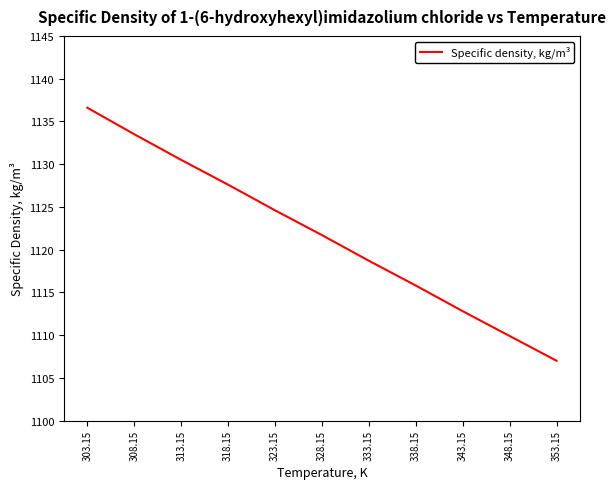

Approximately how many times larger is the value at 353.15 compared to 338.15?

1.0